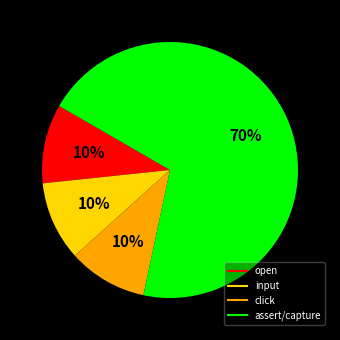

Does assert/capture account for over 50% of the chart?

Yes